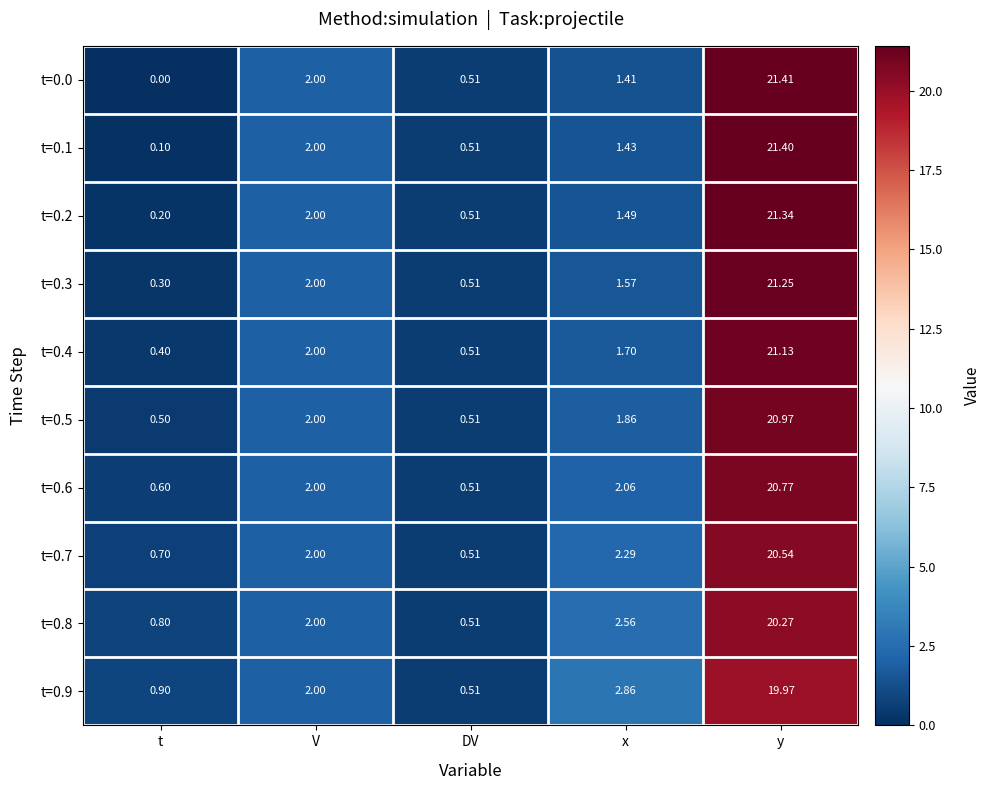

Is the value of t=0.1 at y greater than the value of t=0.5 at V?

Yes